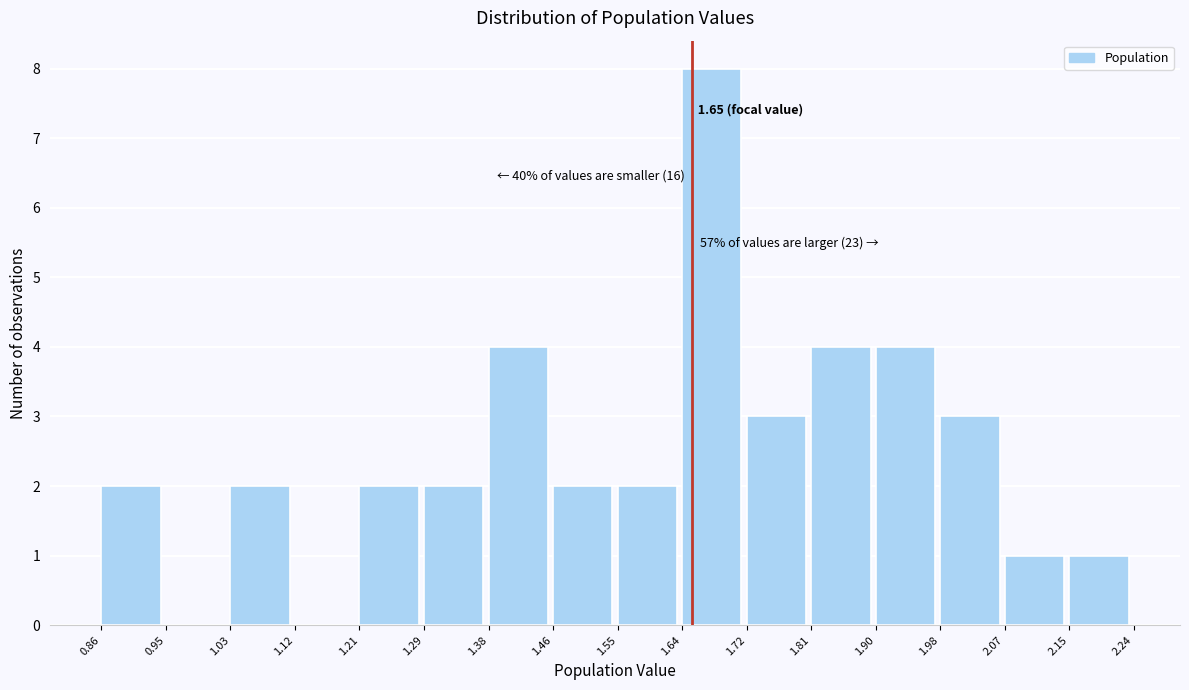

Which range on the x-axis has the tallest bar?

1.64 to 1.72